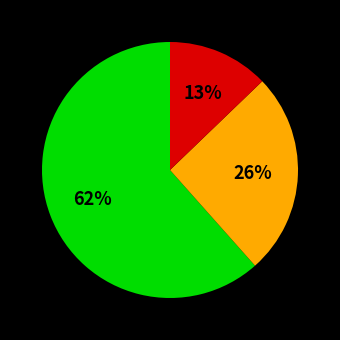

Does any single category account for the majority?

Yes